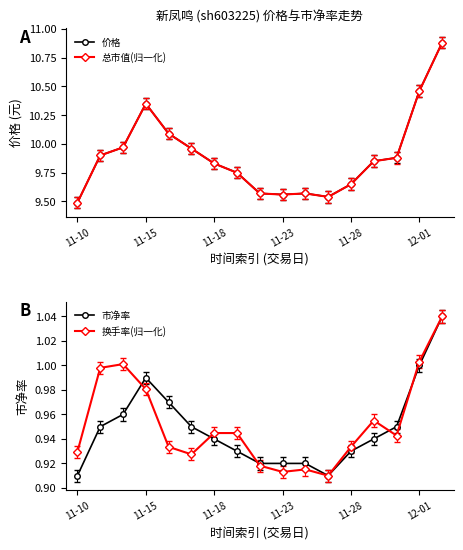

True or false: 总市值(归一化) has a value of 15.6 at 11-23.

False